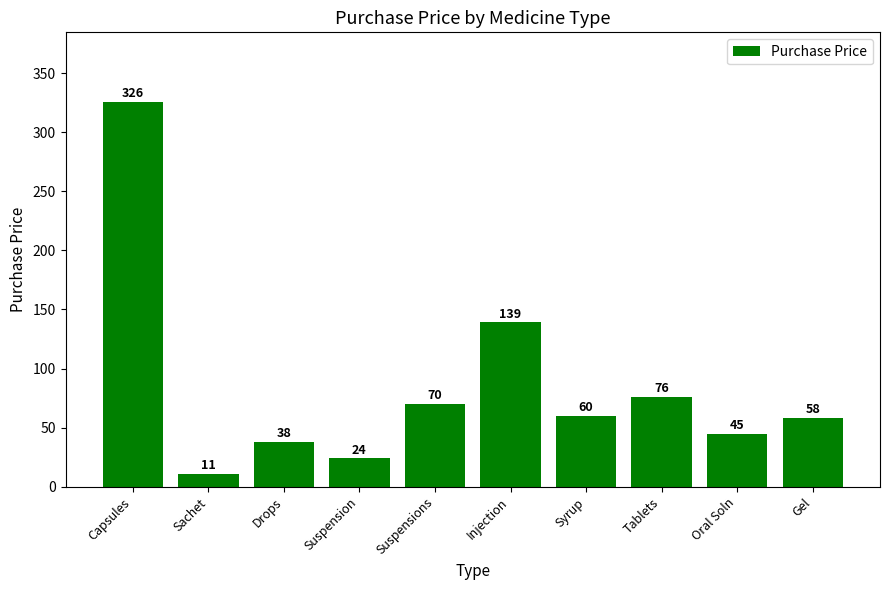

What is the label of the 2nd bar from the left?

Sachet